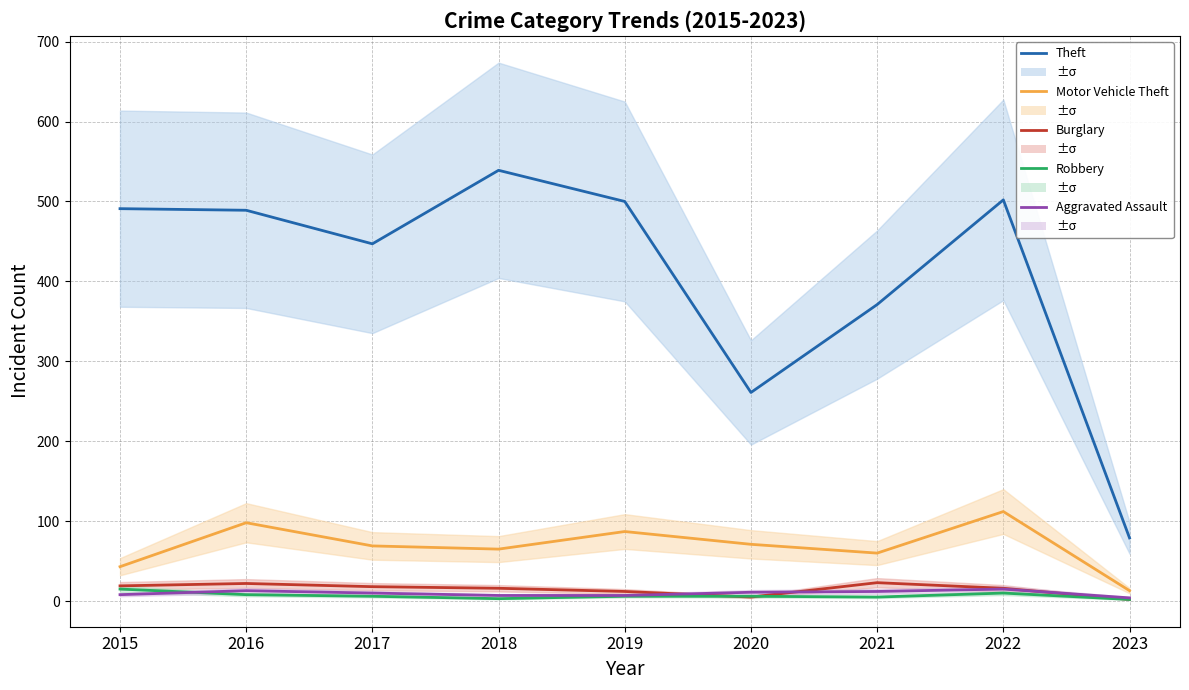

What is the sum of the Motor Vehicle Theft values at 2020 and 2015?

114